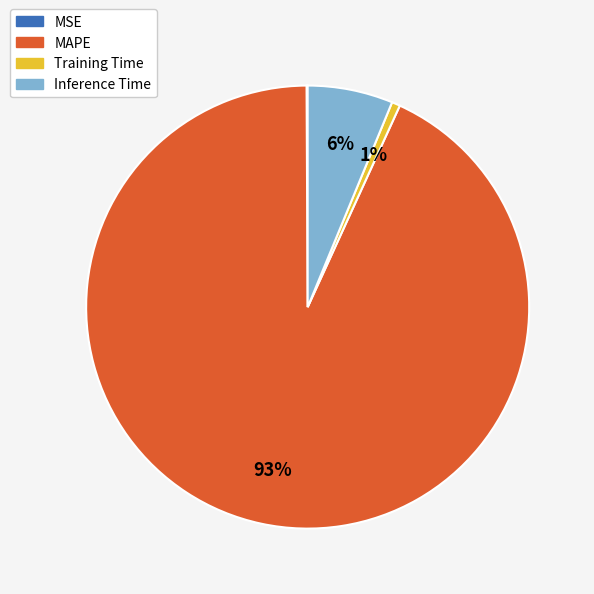

True or false: Training Time accounts for 16% of the total.

False